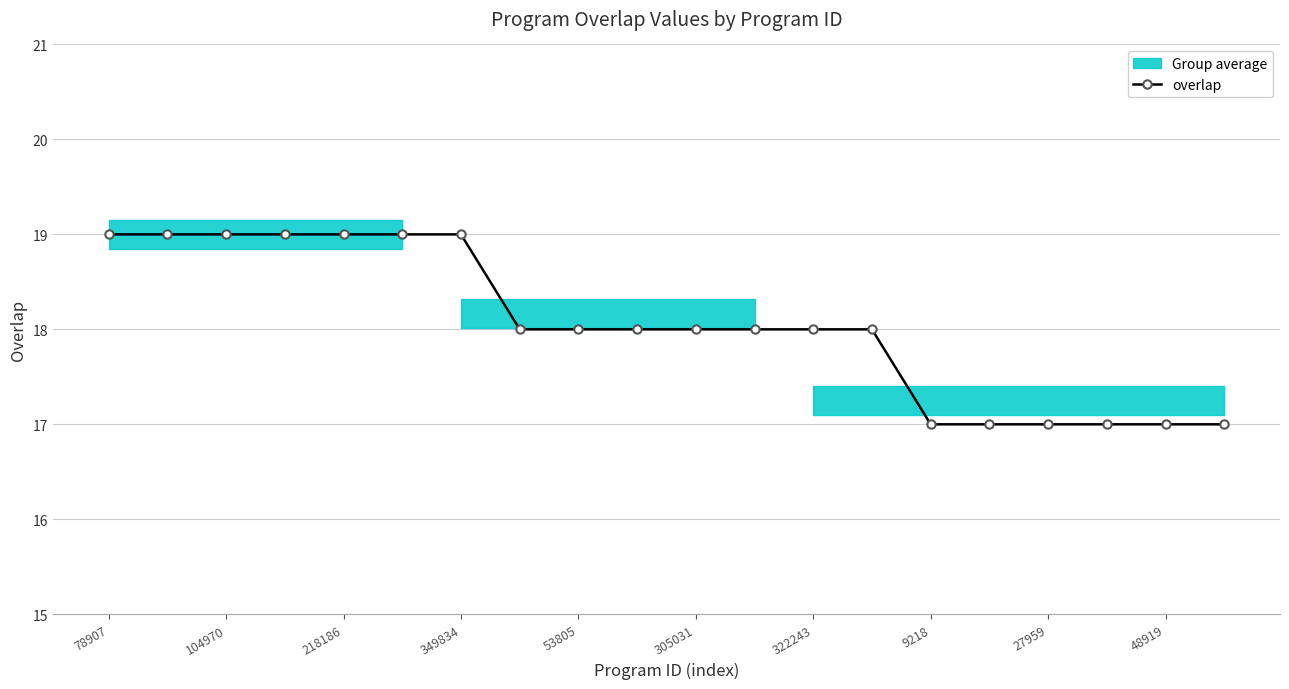

What is the lowest value of the overlap series?

17